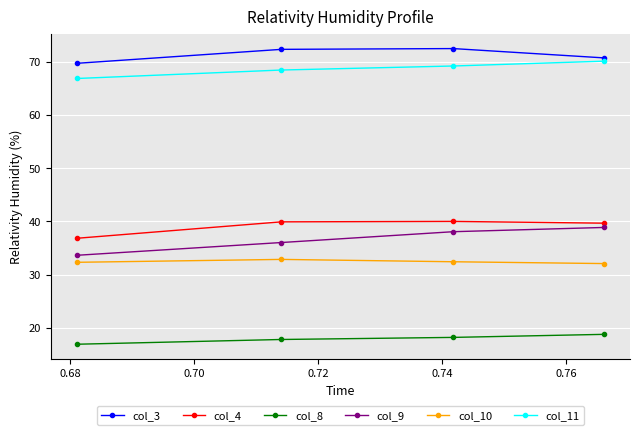

What is the value of the col_3 point at the 3rd from the left?

72.5